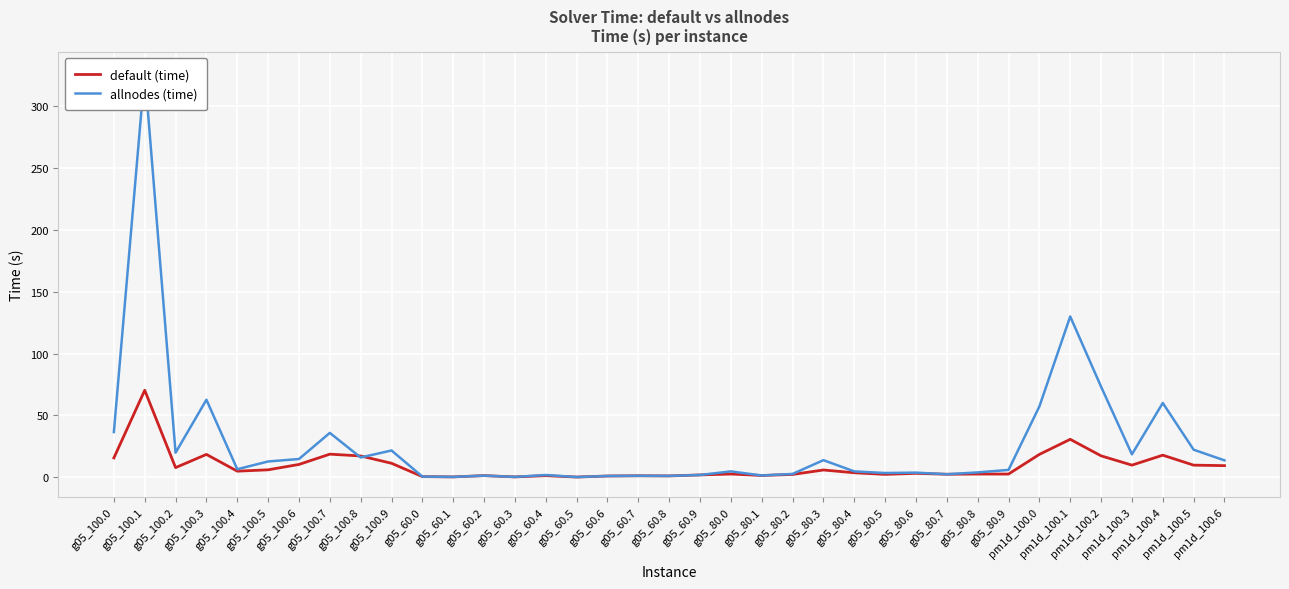

After their last crossing, which series has the higher values: allnodes (time) or default (time)?

allnodes (time)